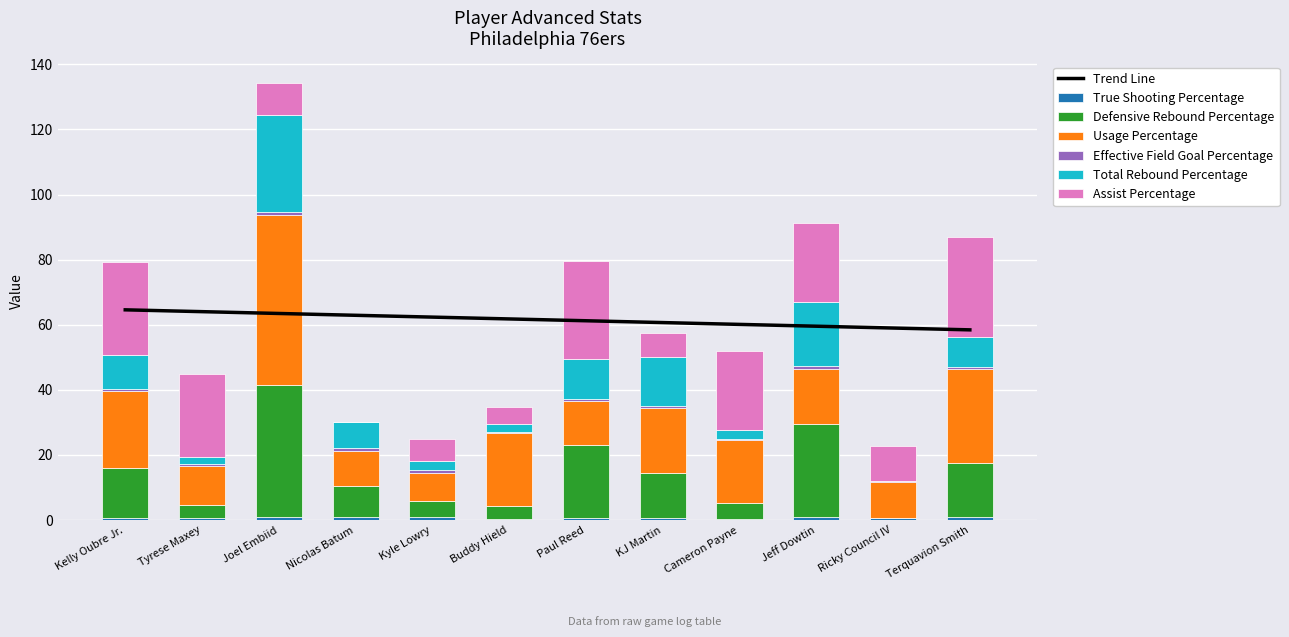

At Paul Reed, list the series in order from smallest to largest.

True Shooting Percentage, Effective Field Goal Percentage, Total Rebound Percentage, Usage Percentage, Defensive Rebound Percentage, Assist Percentage